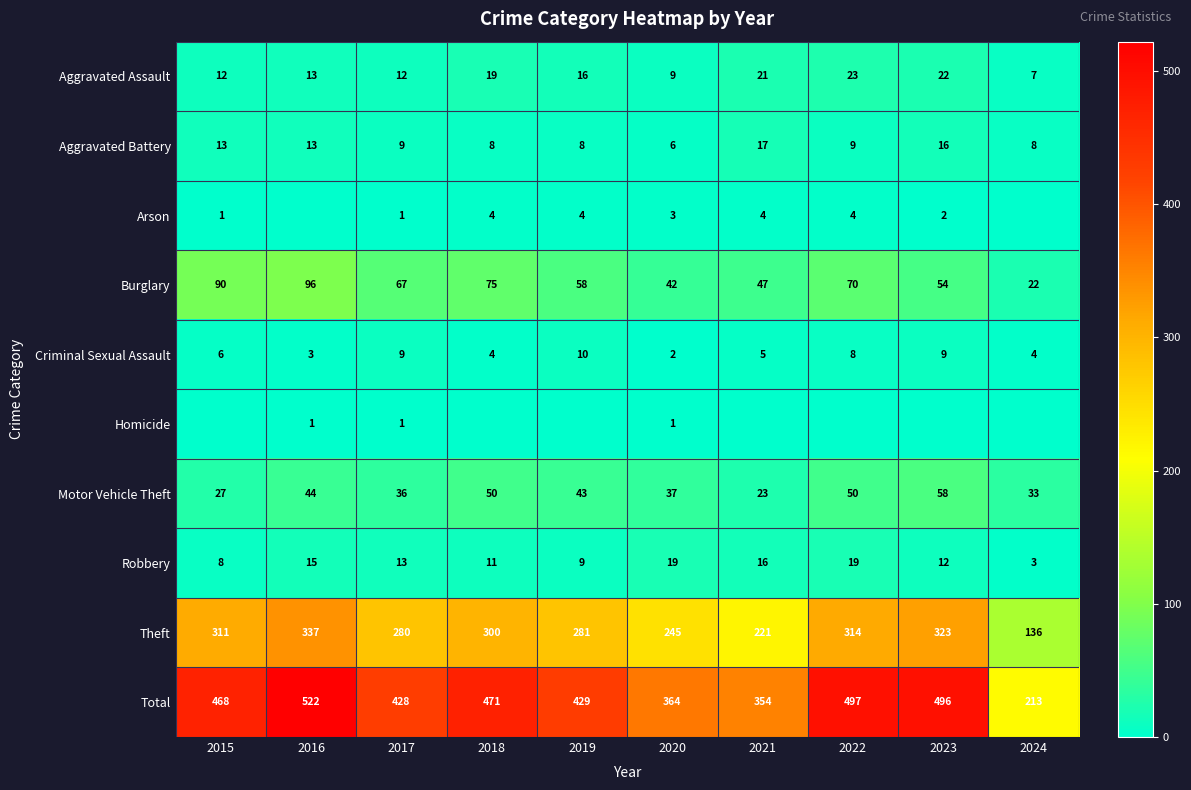

The Arson series shows 2 at 2023. True or false?

True